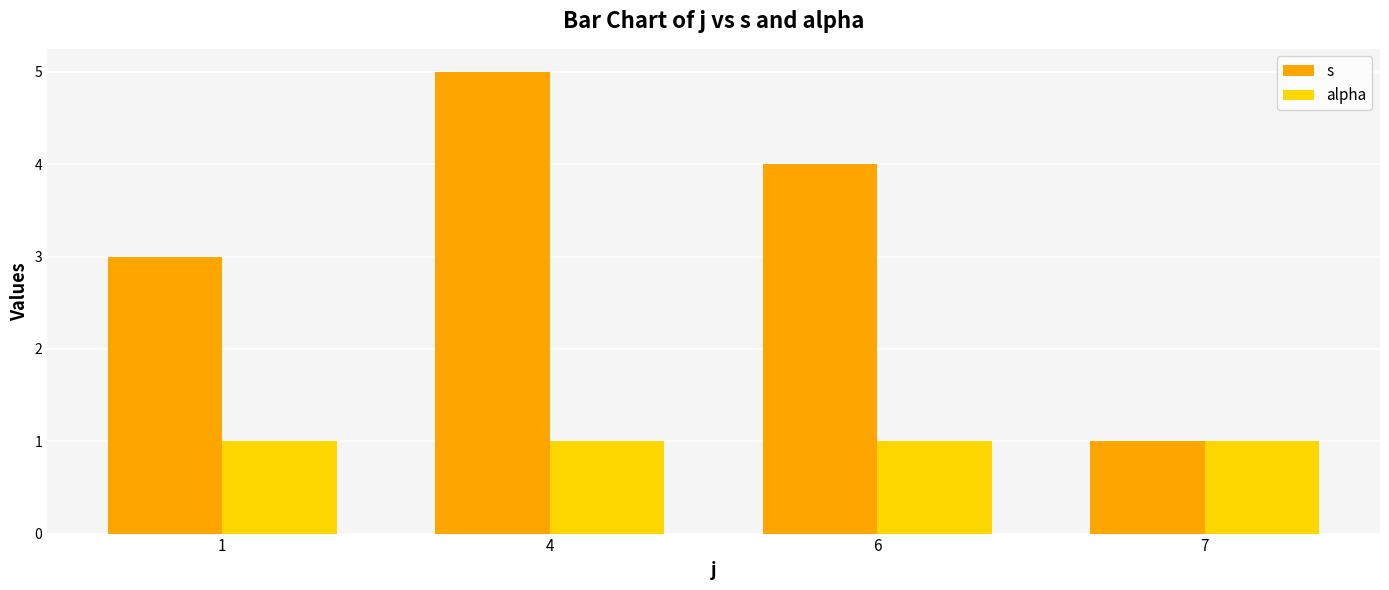

How many groups of bars are there?

4